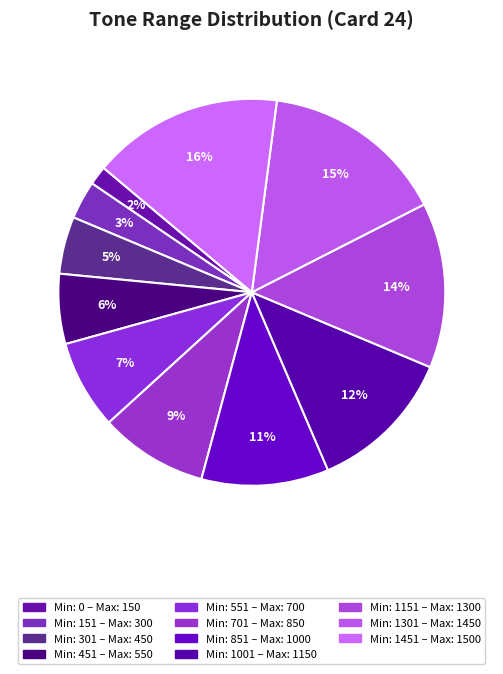

How many slices are in this pie chart?

11